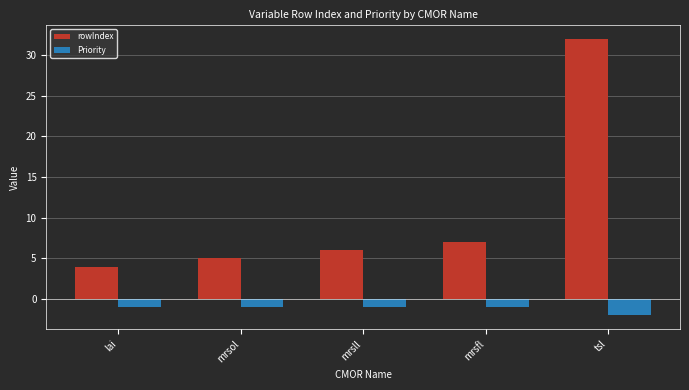

At which category does the chart reach its minimum across all series?

tsl